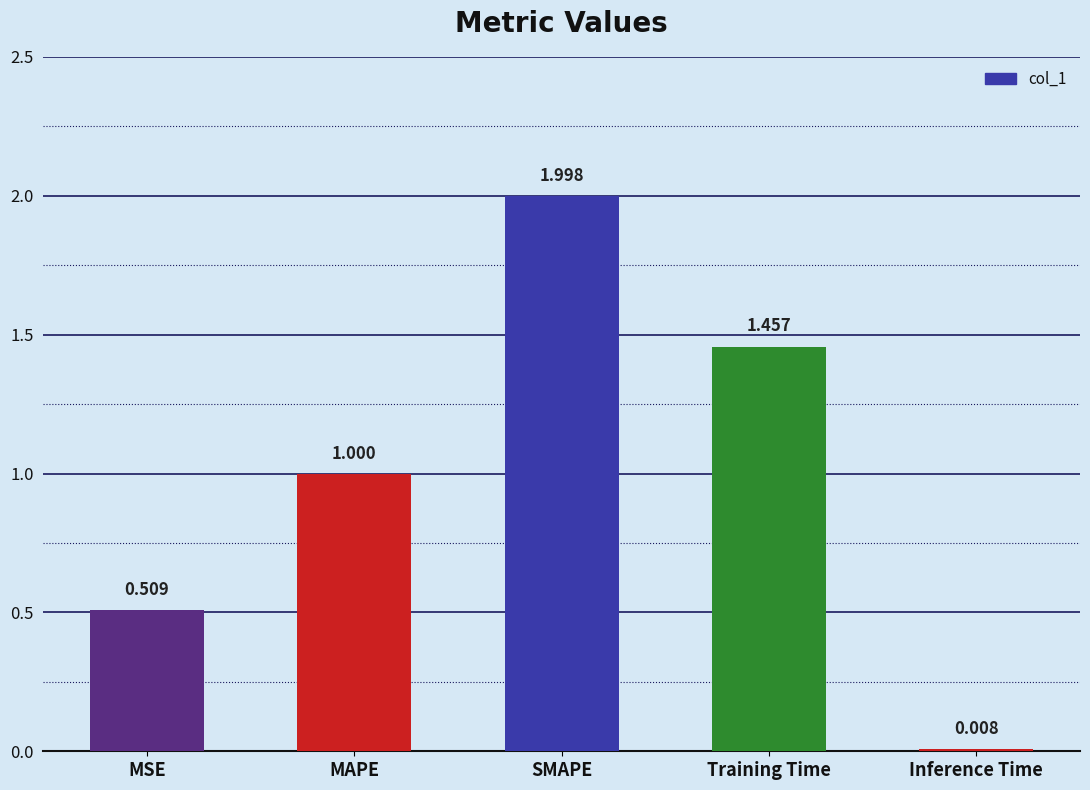

The chart shows a value of 1.4 at MAPE. True or false?

False